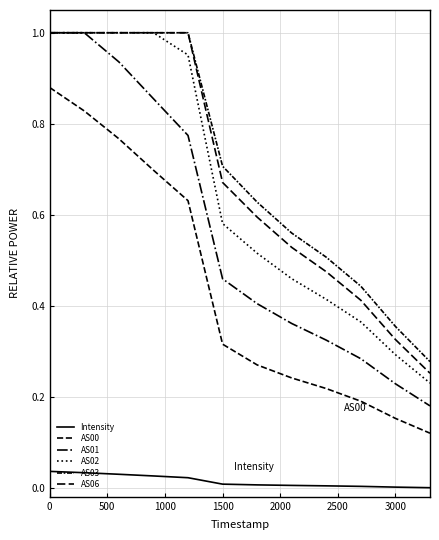

Is this an area chart (filled region under the line)?

No